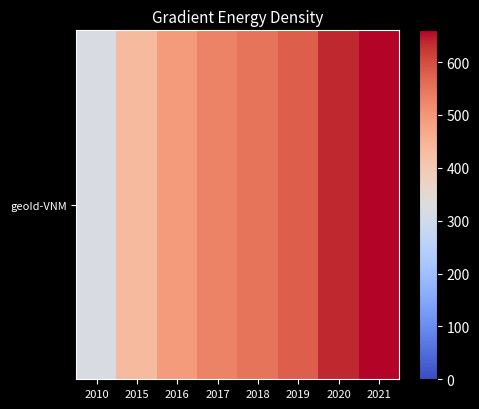

What value does the data have at 2018?

550